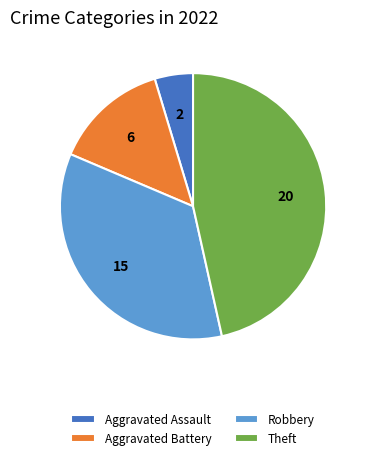

Rank the categories by value from lowest to highest.

Aggravated Assault, Aggravated Battery, Robbery, Theft